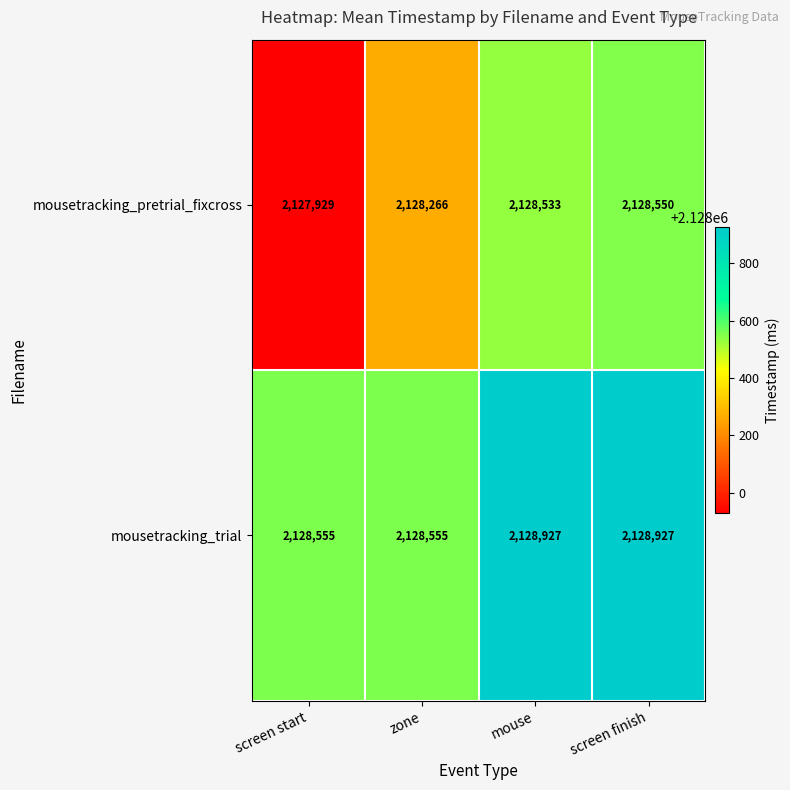

How many categories are shown in the chart?

4